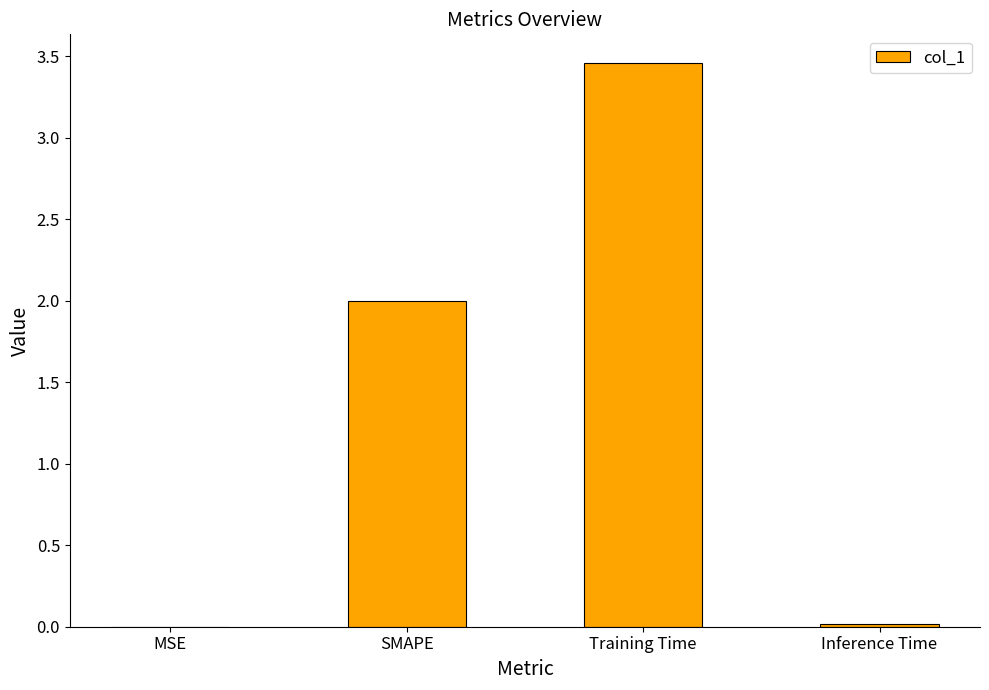

What is the sum of all values?

5.5